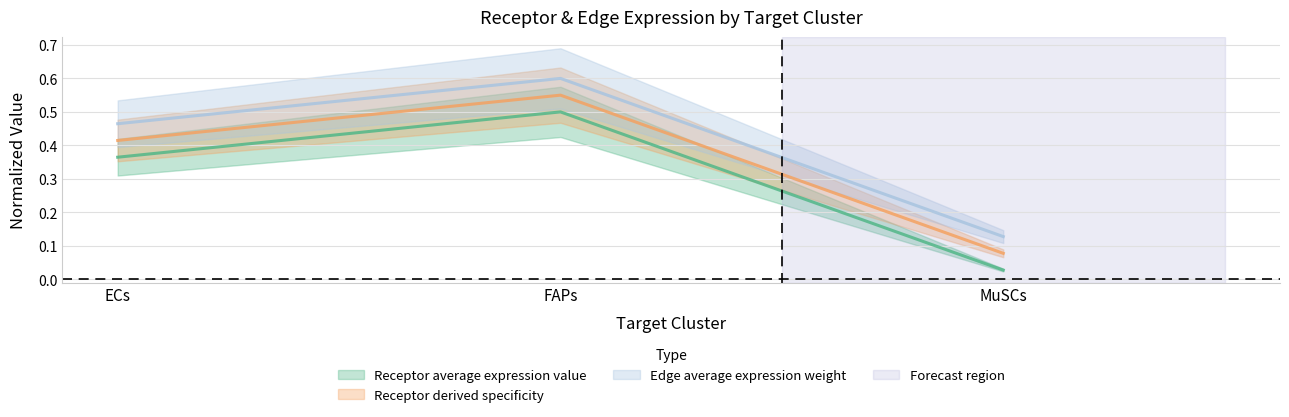

What is the value of the Receptor derived specificity of average expression value point at the 2nd from the left?

0.6